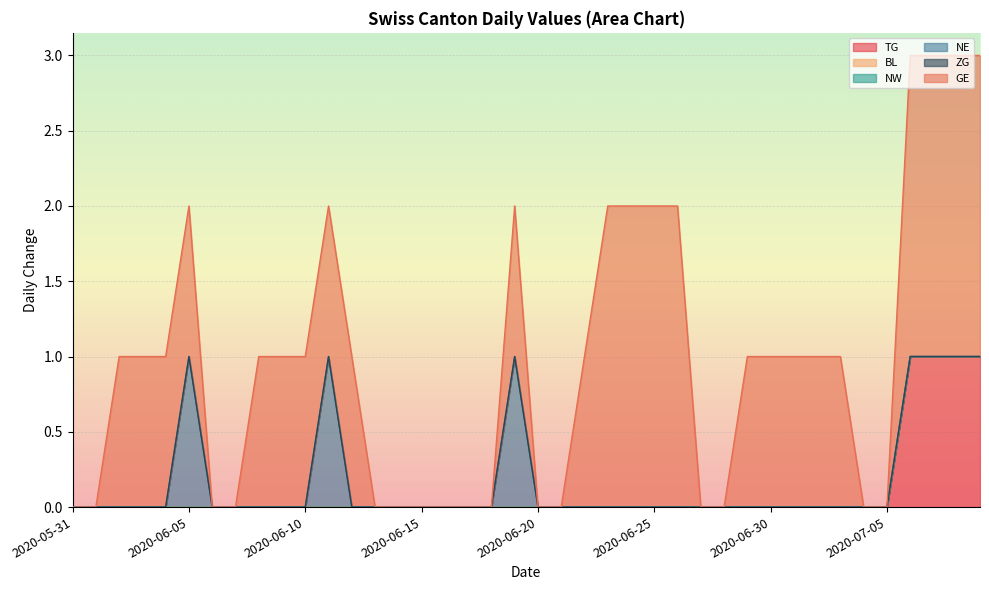

What value does the NE series have at 2020-06-19?

1